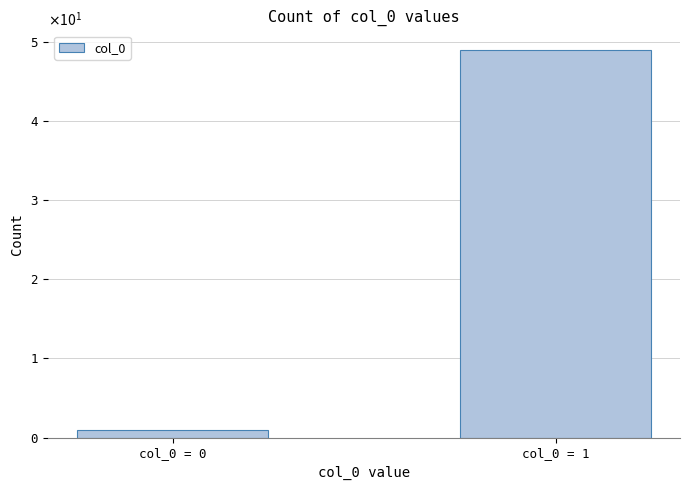

Reading left to right, what are all the values shown in this chart?

1	49